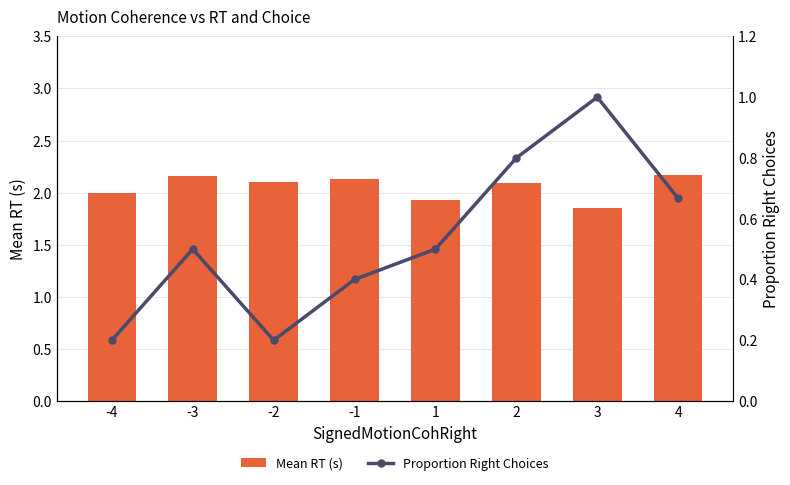

How many categories are shown in the chart?

8